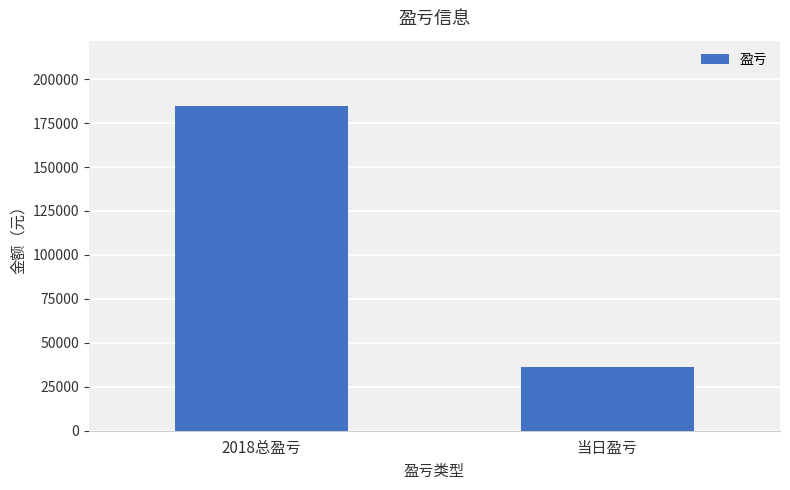

Reading right to left, transcribe all the data shown in this chart.

36144	184911